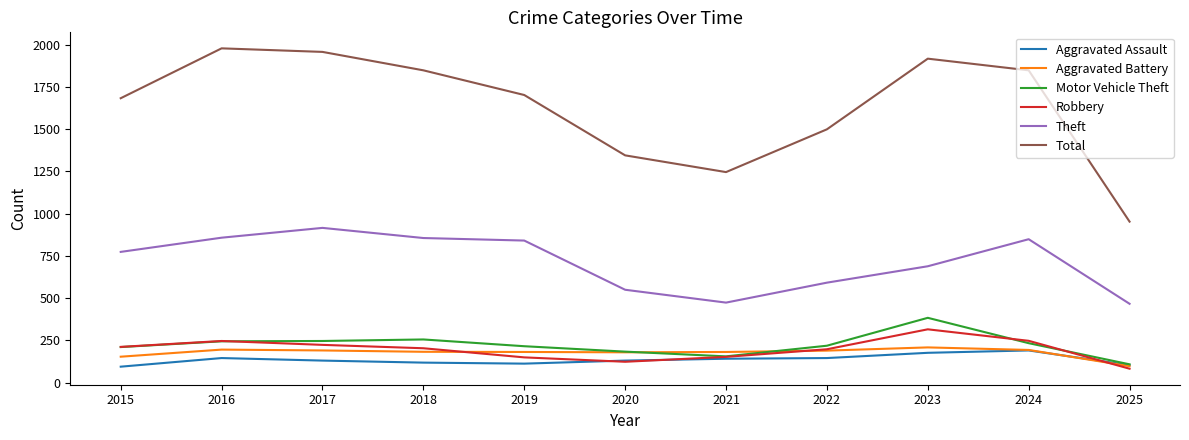

Where is Total nearest to the value 1465?

2022